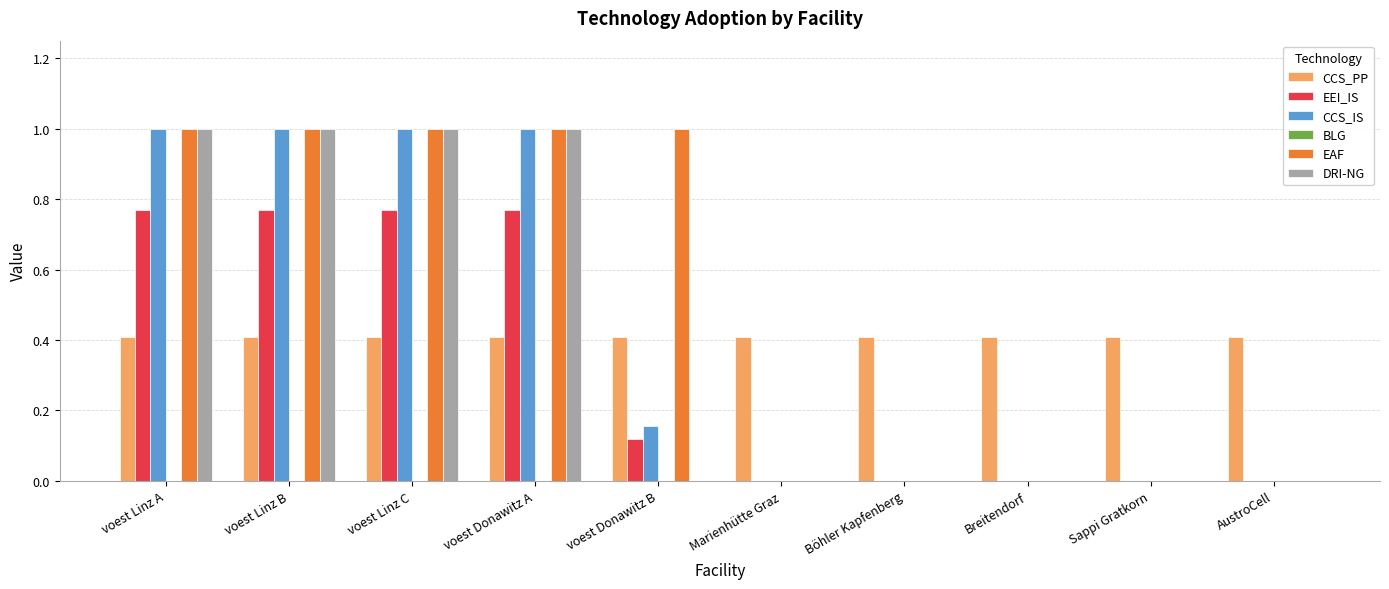

Which series has the largest total across all categories?

EAF